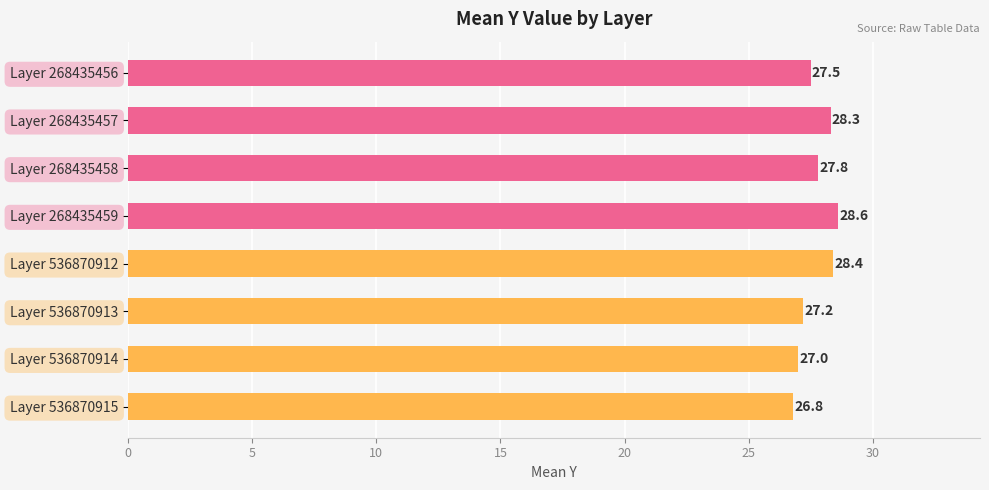

Approximately how many times larger is the value at Layer 268435458 compared to Layer 268435457?

1.0